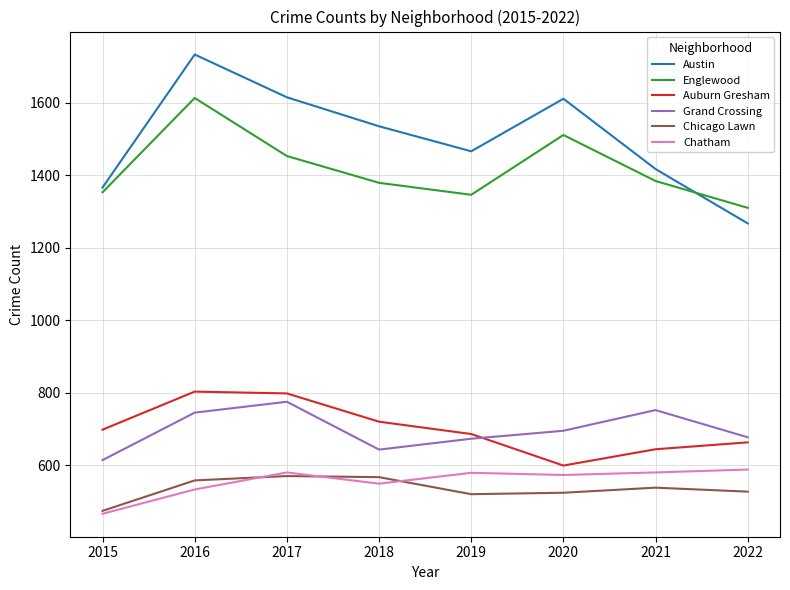

How many lines are shown in the chart?

6